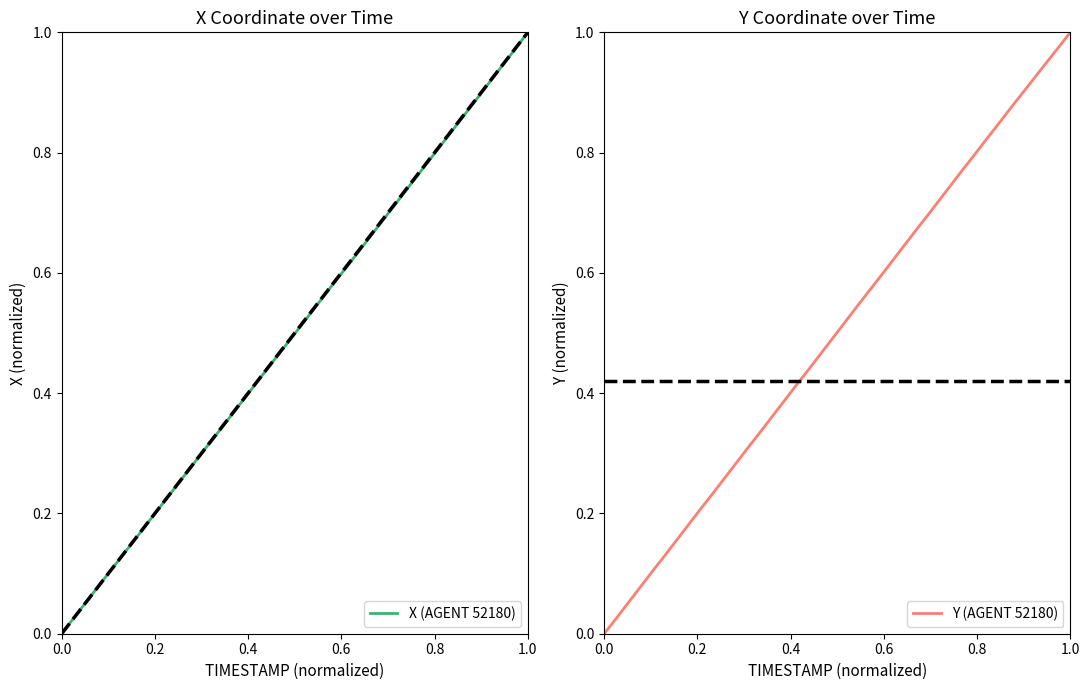

What are all the series names shown in the legend?

X (AGENT 52180), Y (AGENT 52180)